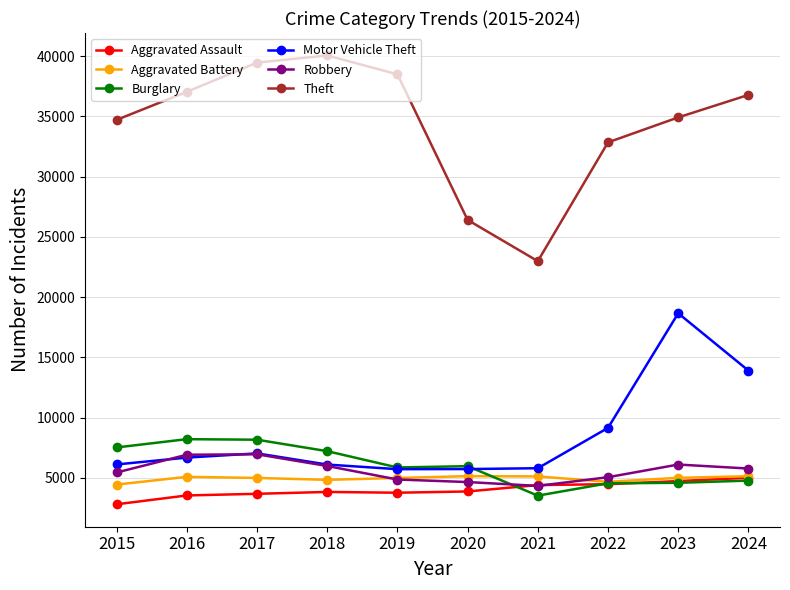

At which category does the chart reach its peak across all series?

2018